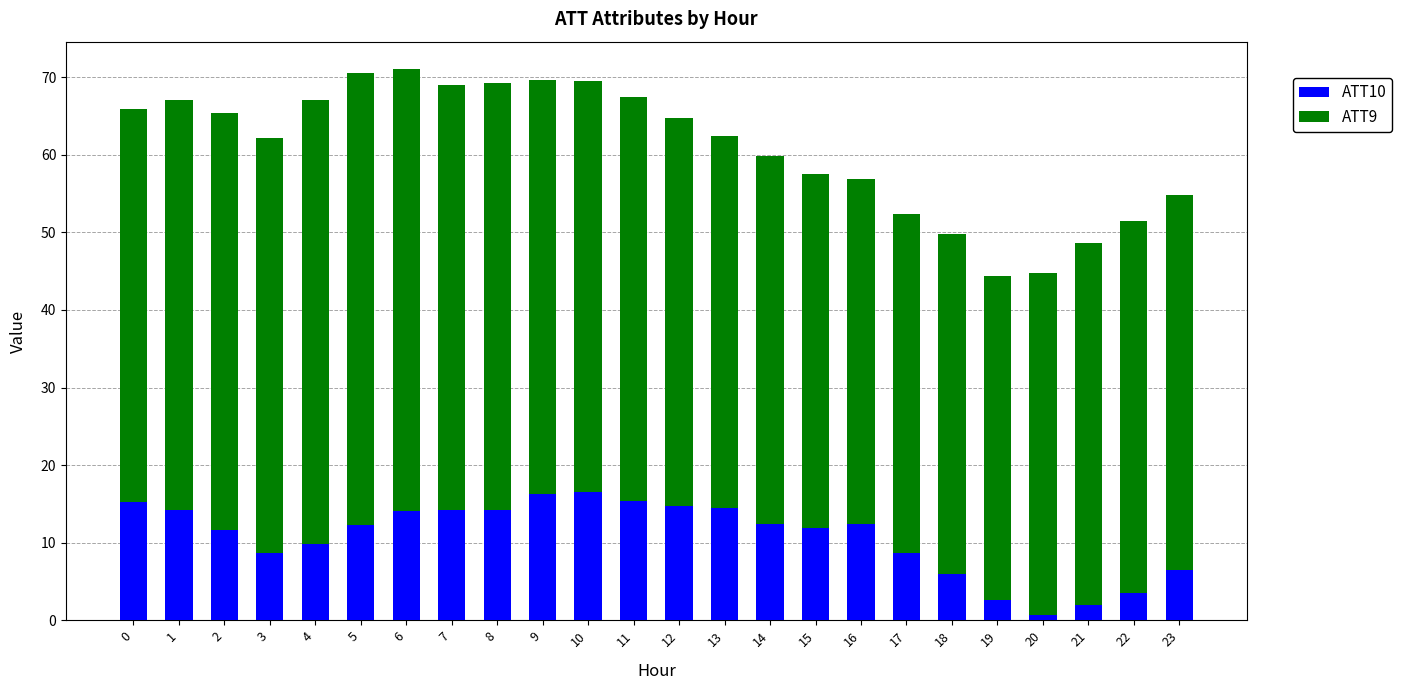

What is the total value across all series at 10?

69.5